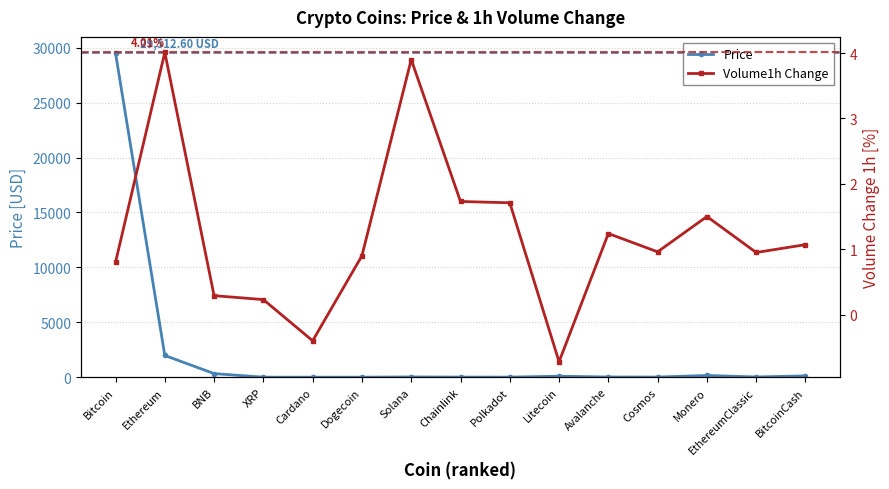

The Price series shows 0.7 at XRP. True or false?

False